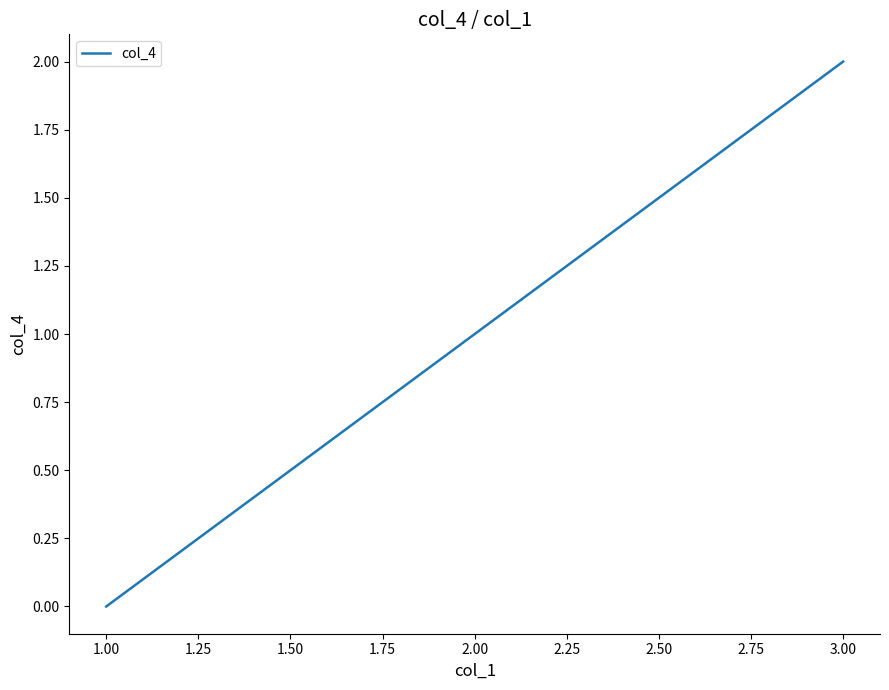

Which label corresponds to the largest value in the chart?

3.00